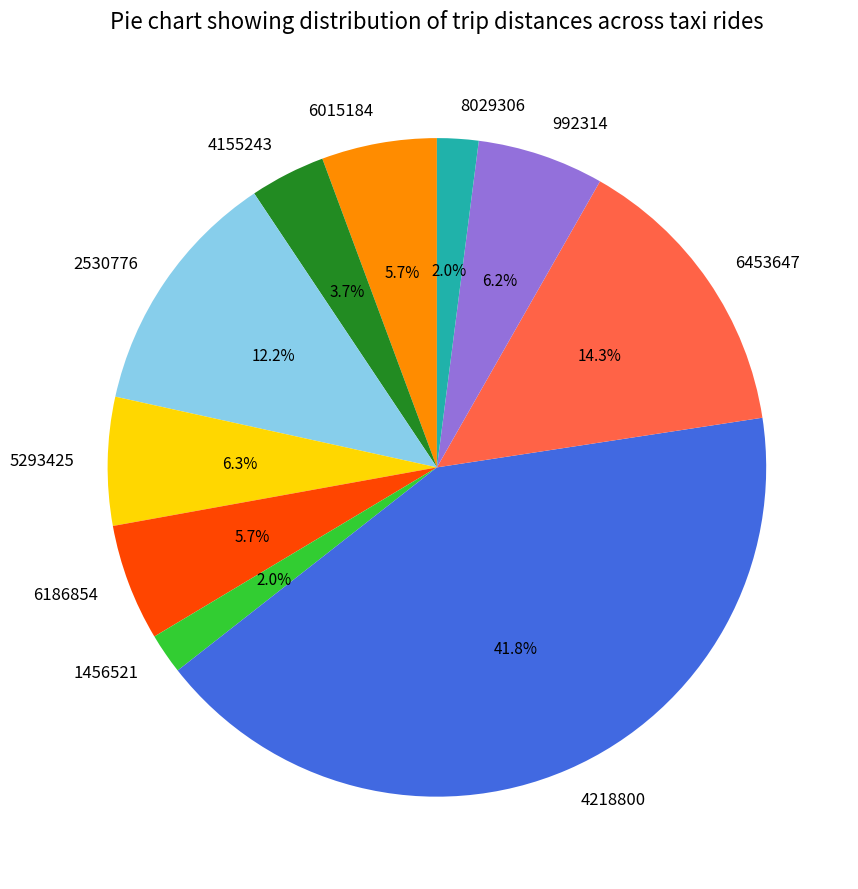

How many segments does this pie chart have?

10